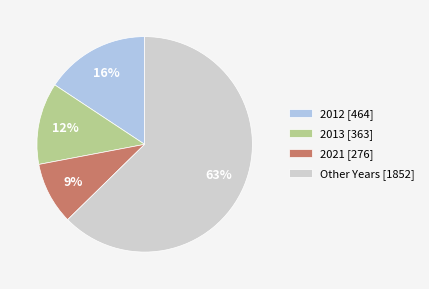

Which category accounts for the majority?

Other Years [1852]